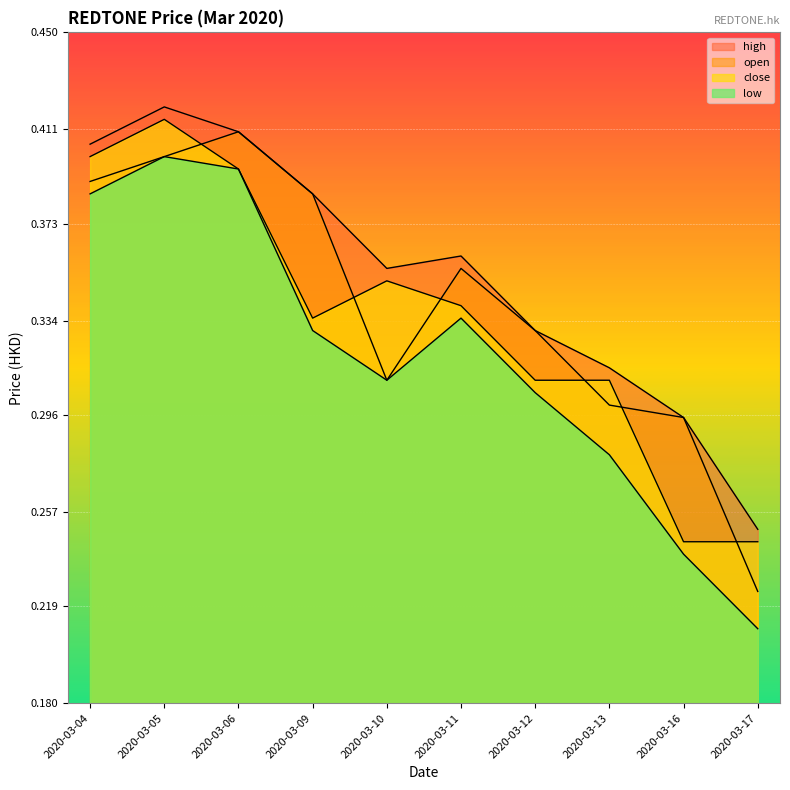

What is the maximum value shown in the chart?

0.4